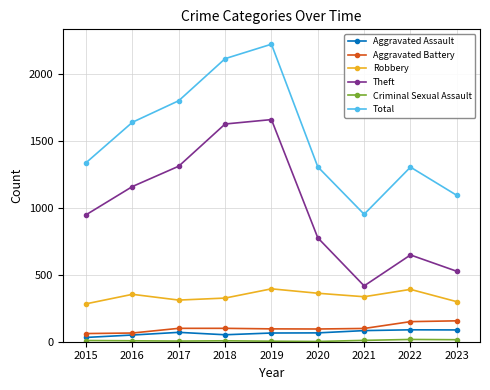

The Robbery series shows 62 at 2022. True or false?

False